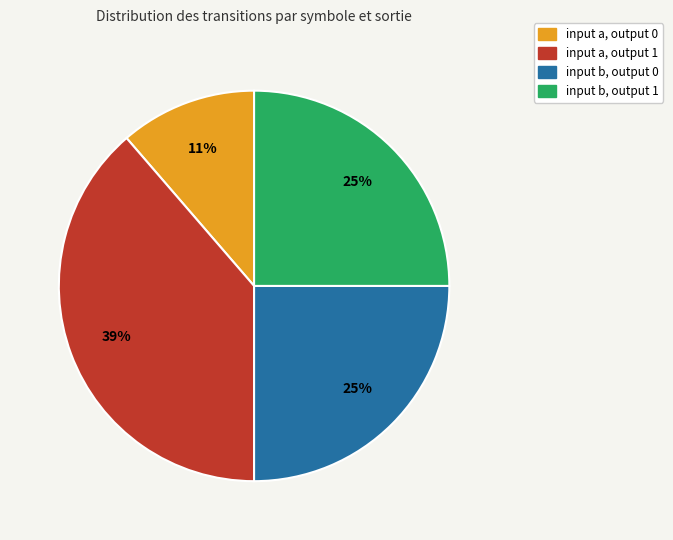

Count the number of slices in the pie.

4